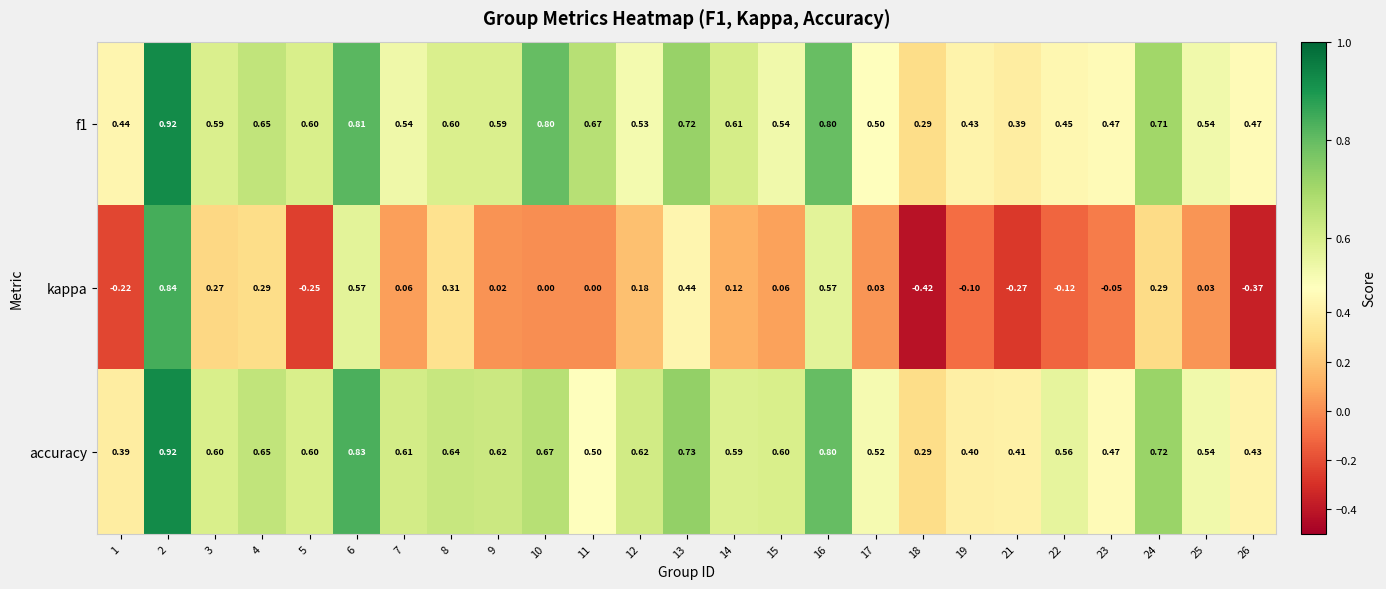

Between 1 and 17, which series saw the biggest shift?

kappa